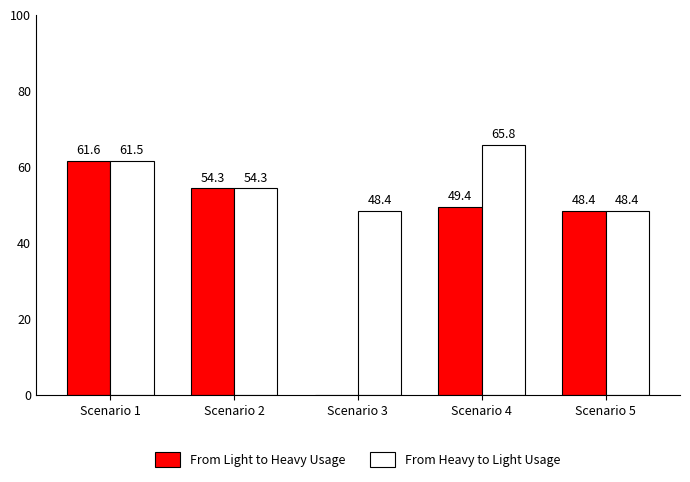

The value of From Heavy to Light Usage at Scenario 3 is 63.2. True or false?

False